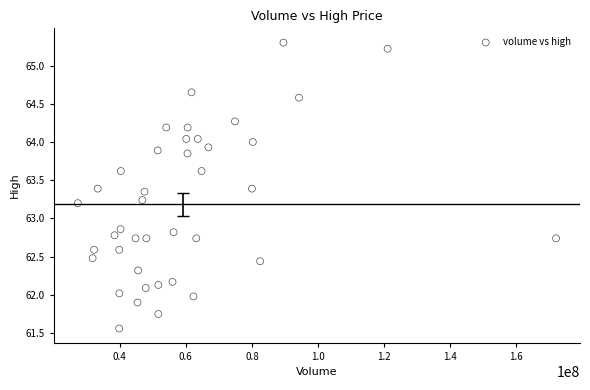

What is the range of Y values (max minus min)?

3.7